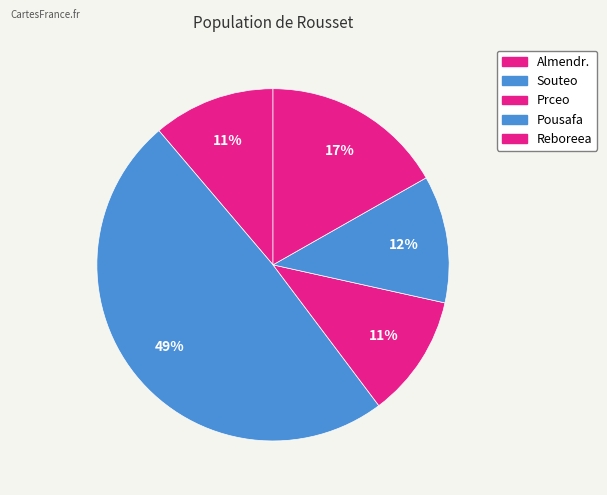

What portion of the pie excludes Prceo?

88.7%